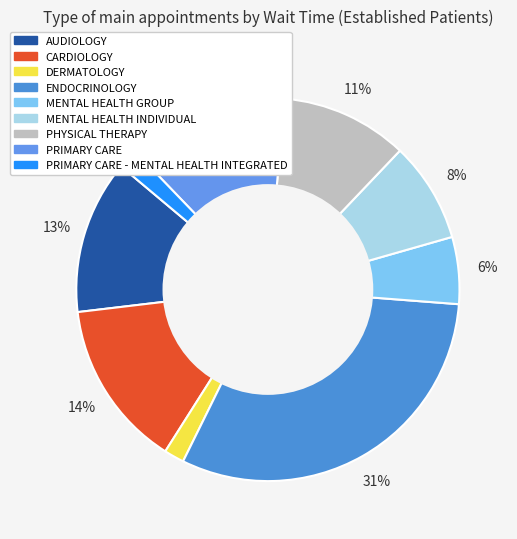

Which slice is the largest?

ENDOCRINOLOGY